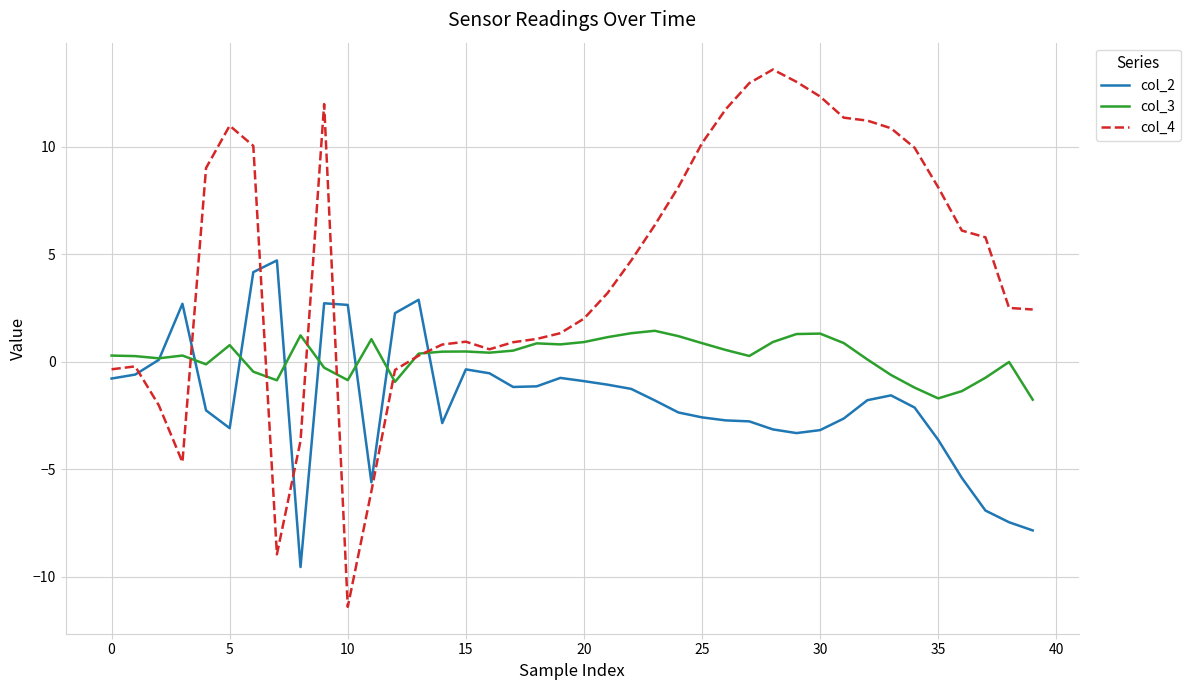

Is this an area chart (filled region under the line)?

No